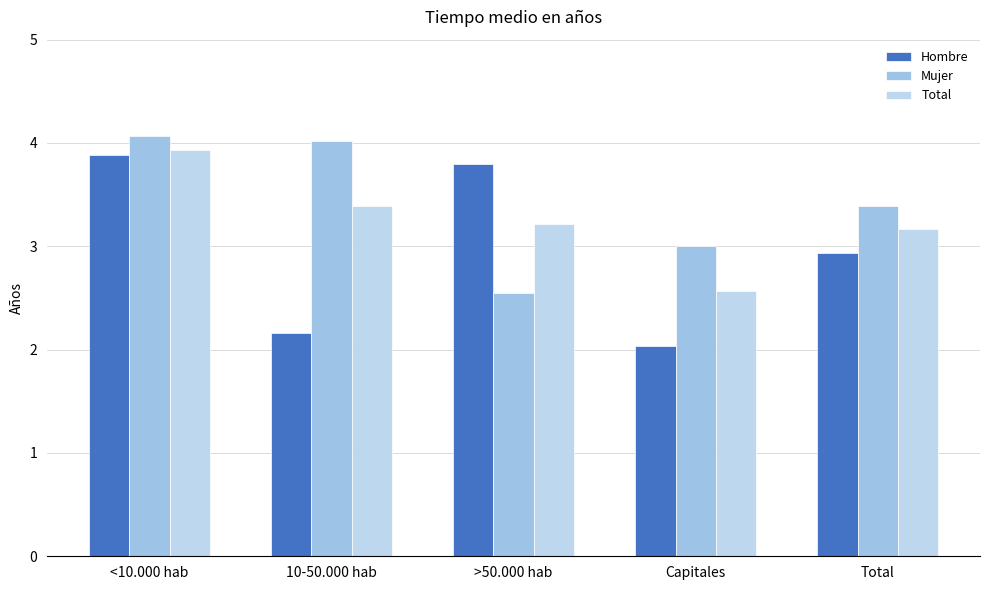

Reading left to right, transcribe all the data shown in this chart.

Hombre: 3.9	2.2	3.8	2.0	2.9
Mujer: 4.1	4.0	2.5	3.0	3.4
Total: 3.9	3.4	3.2	2.6	3.2